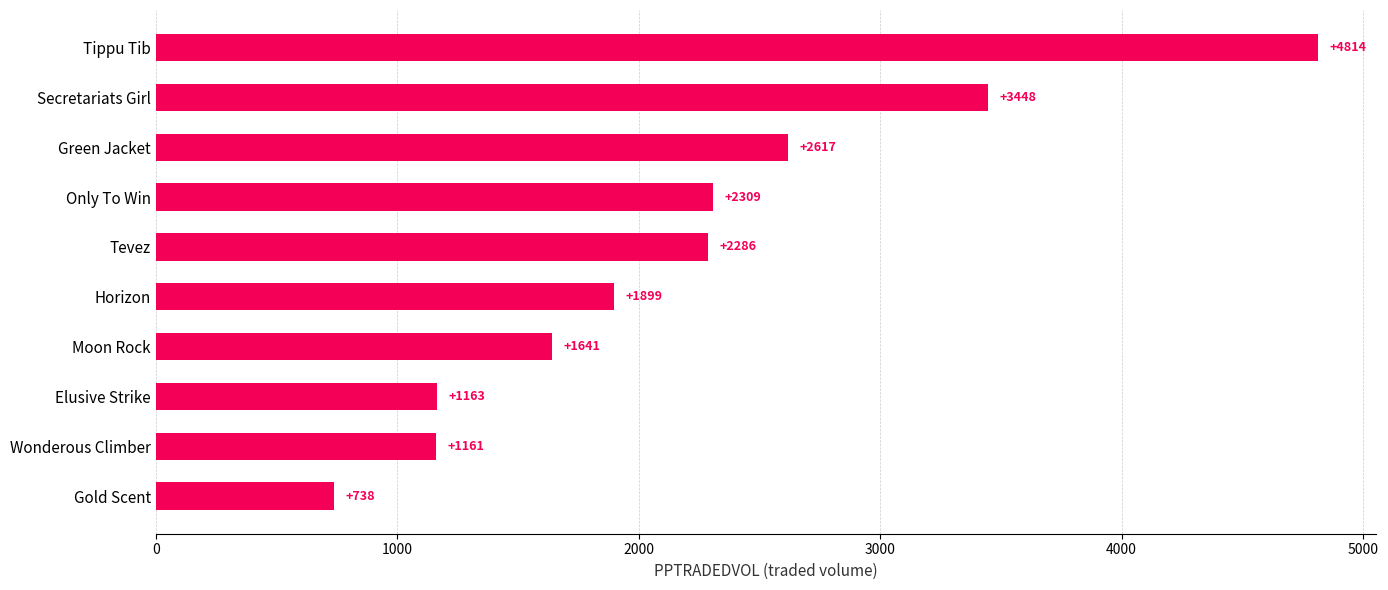

What is the greatest value displayed?

4814.3